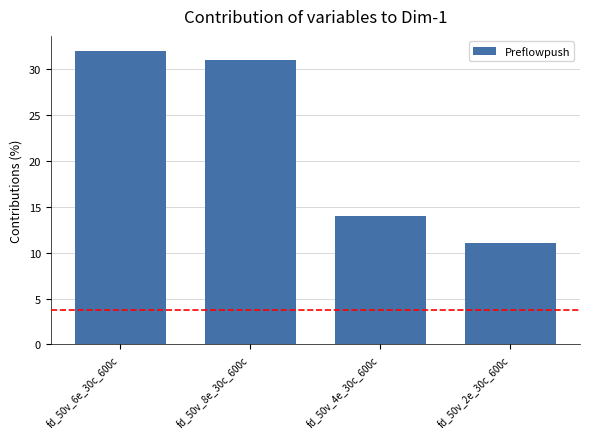

What is the label of the 3rd bar from the right?

fd_50v_8e_30c_600c